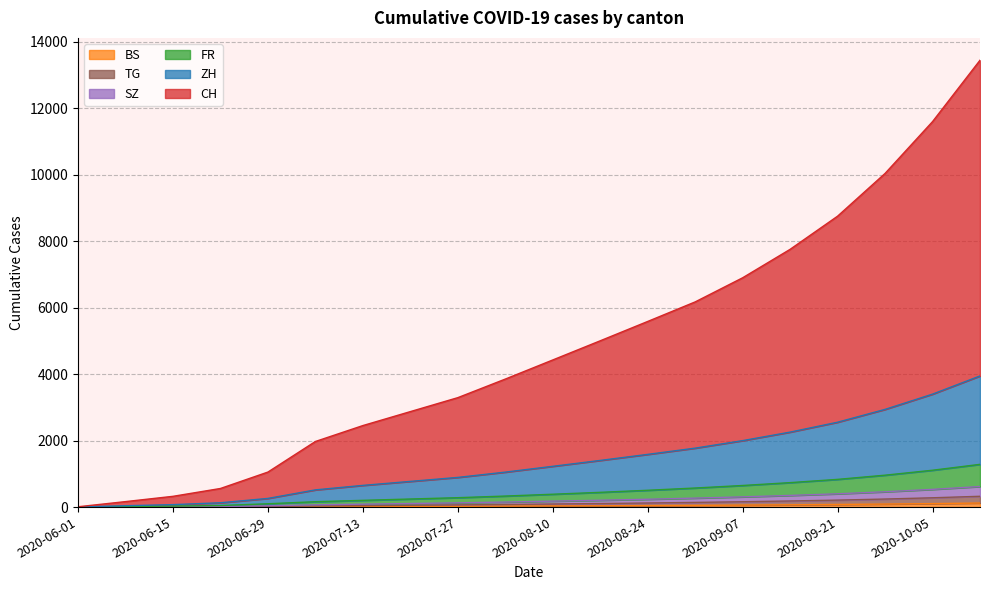

Which series has the largest range (max minus min)?

CH